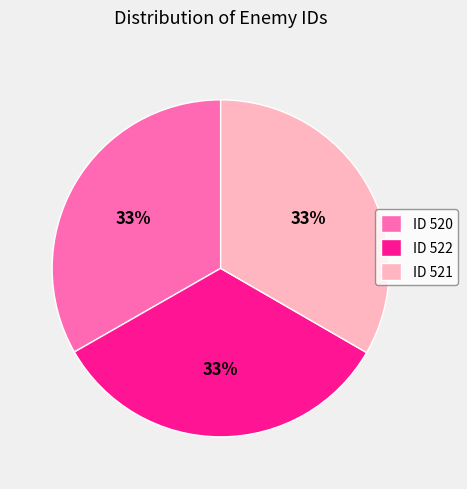

What percentage is the ID 520 slice, to the nearest percent?

33%